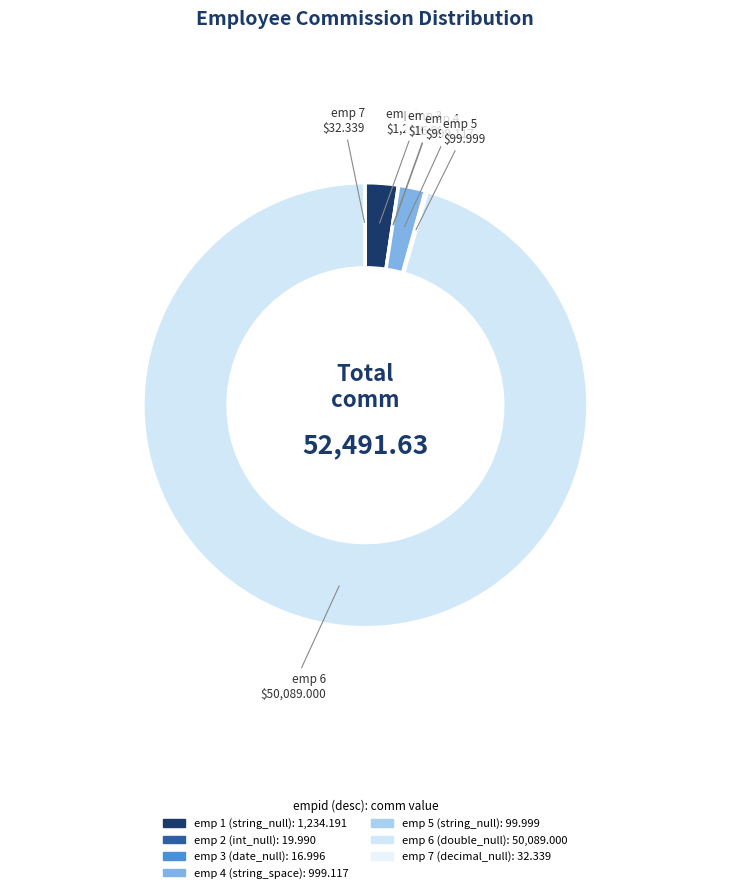

Rank the categories by value from highest to lowest.

6, 1, 4, 5, 7, 2, 3